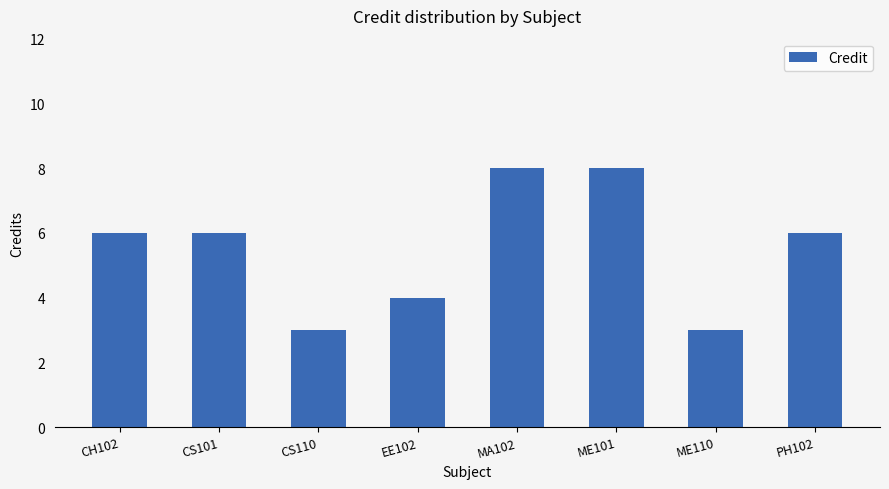

The chart shows a value of 7 at EE102. True or false?

False